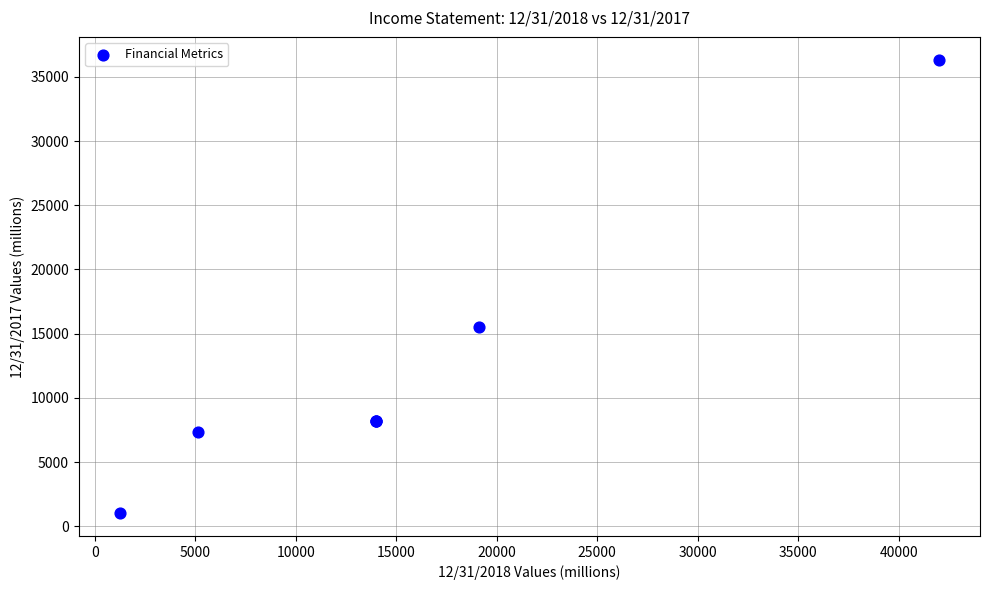

What Y value in the scatter plot is closest to 18681?

15505